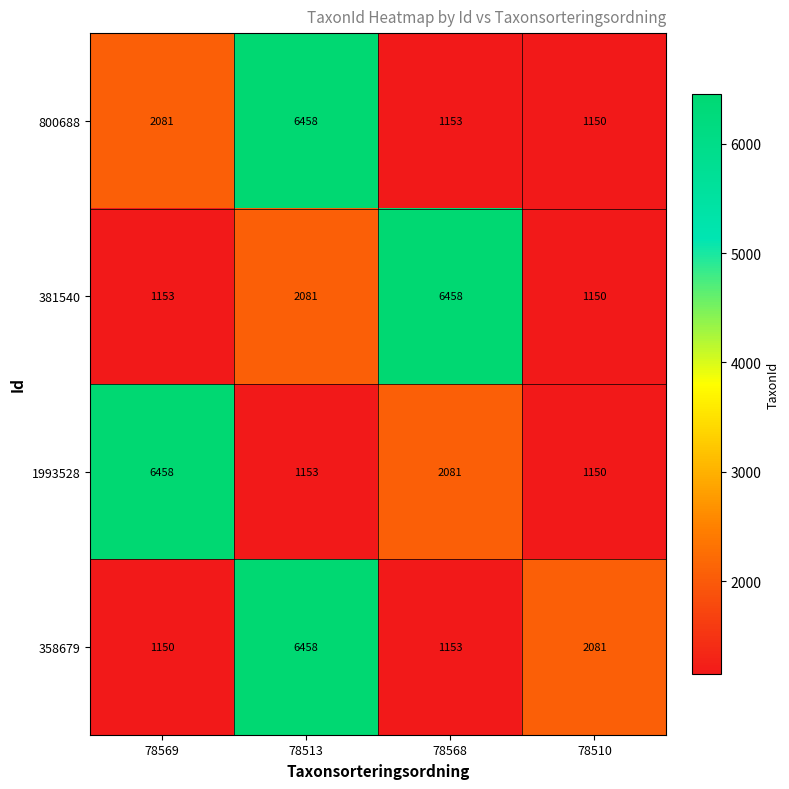

Is it true that 358679 equals 1150 at 78569?

True